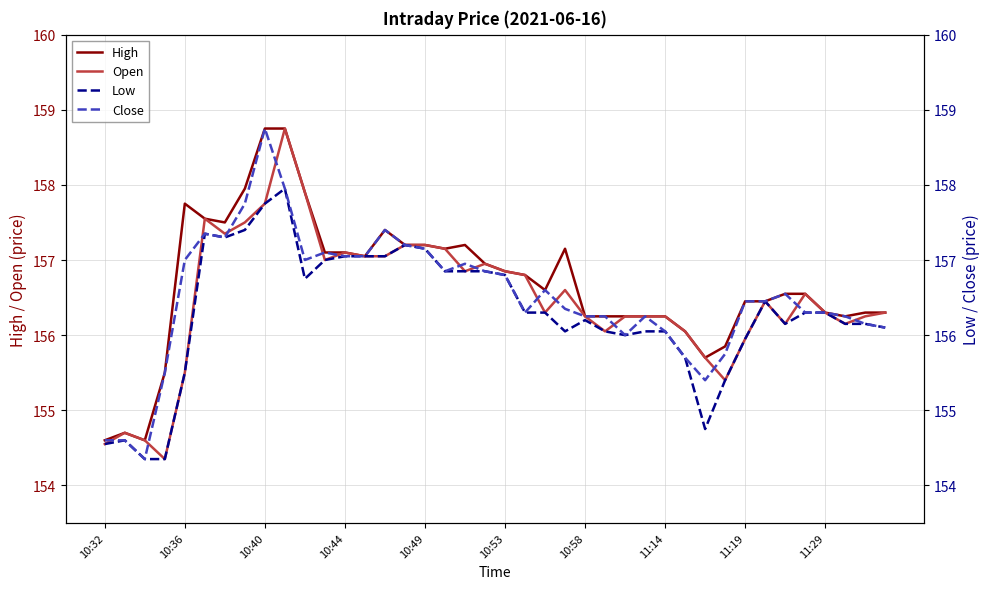

The High series shows 156.4 at 11:19. True or false?

True